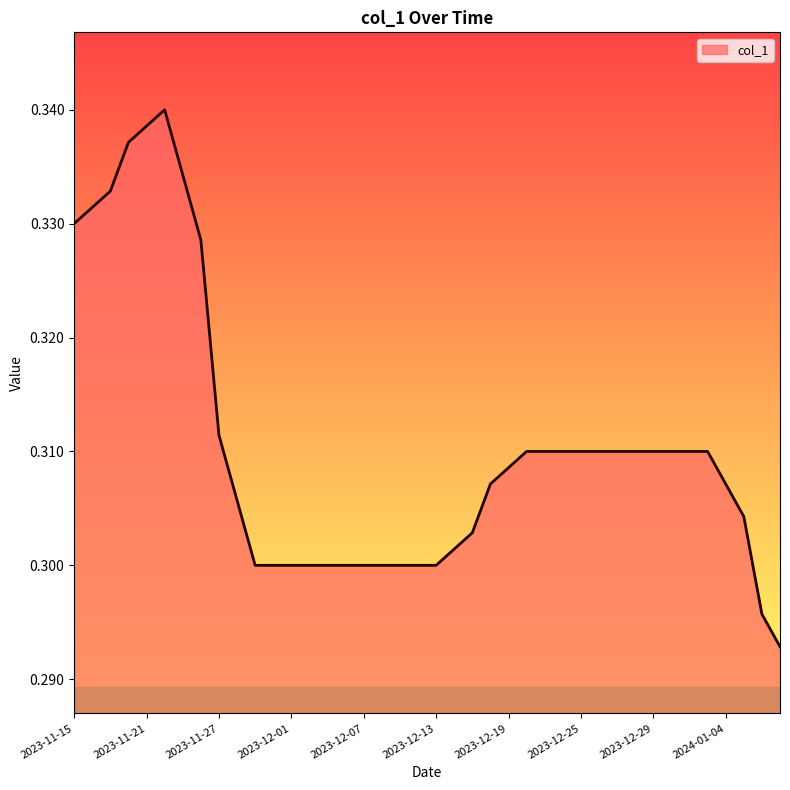

Reading right to left, list all the values displayed in this chart.

2024-01-09=0.3	2024-01-08=0.3	2024-01-05=0.3	2024-01-04=0.3	2024-01-03=0.3	2024-01-02=0.3	2024-01-01=0.3	2023-12-29=0.3	2023-12-28=0.3	2023-12-27=0.3	2023-12-26=0.3	2023-12-25=0.3	2023-12-22=0.3	2023-12-21=0.3	2023-12-20=0.3	2023-12-19=0.3	2023-12-18=0.3	2023-12-15=0.3	2023-12-14=0.3	2023-12-13=0.3	2023-12-12=0.3	2023-12-11=0.3	2023-12-08=0.3	2023-12-07=0.3	2023-12-06=0.3	2023-12-05=0.3	2023-12-04=0.3	2023-12-01=0.3	2023-11-30=0.3	2023-11-29=0.3	2023-11-28=0.3	2023-11-27=0.3	2023-11-24=0.3	2023-11-23=0.3	2023-11-22=0.3	2023-11-21=0.3	2023-11-20=0.3	2023-11-17=0.3	2023-11-16=0.3	2023-11-15=0.3